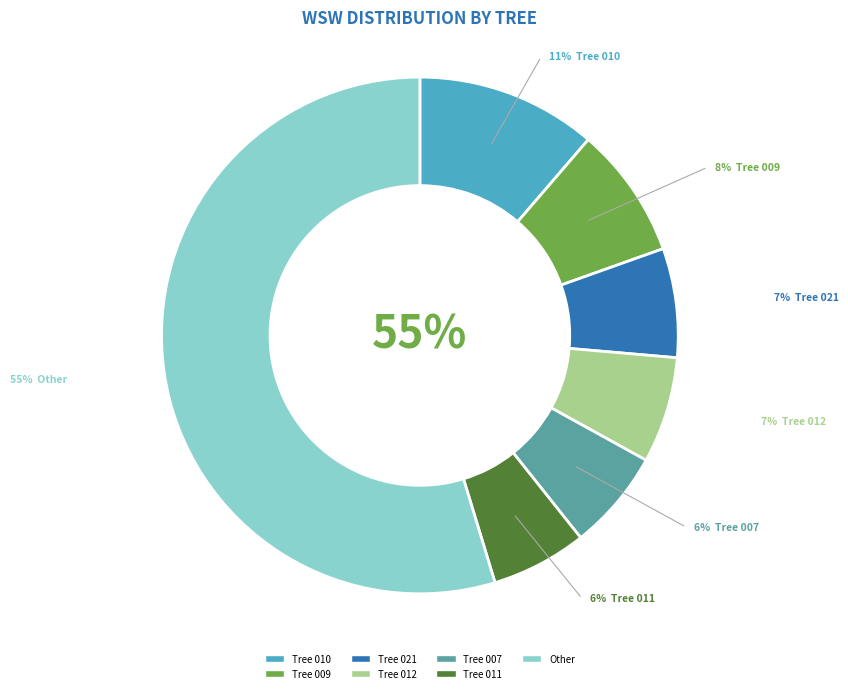

Combined, do 371742009 and 371742020 account for over 50%?

No